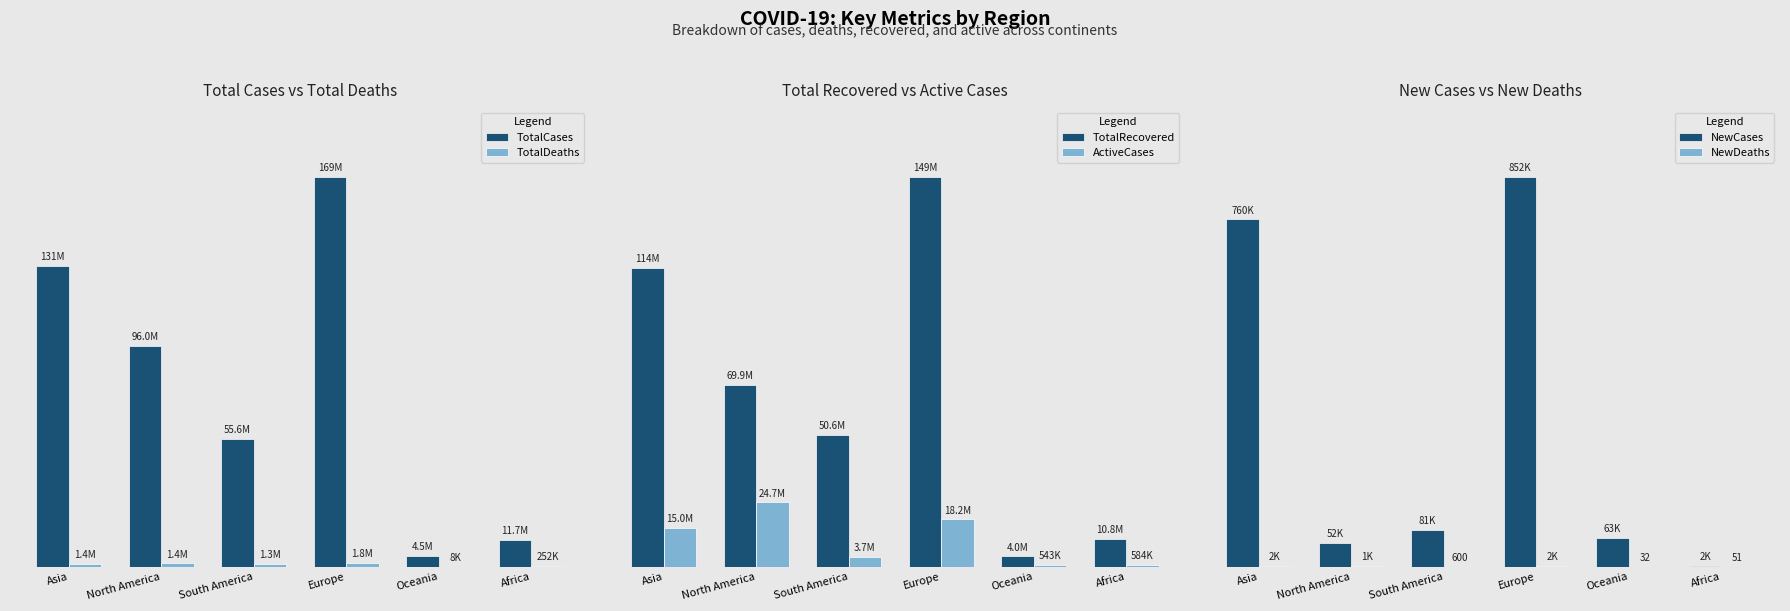

What is the difference between the maximum and minimum values in the TotalDeaths series?

1741864